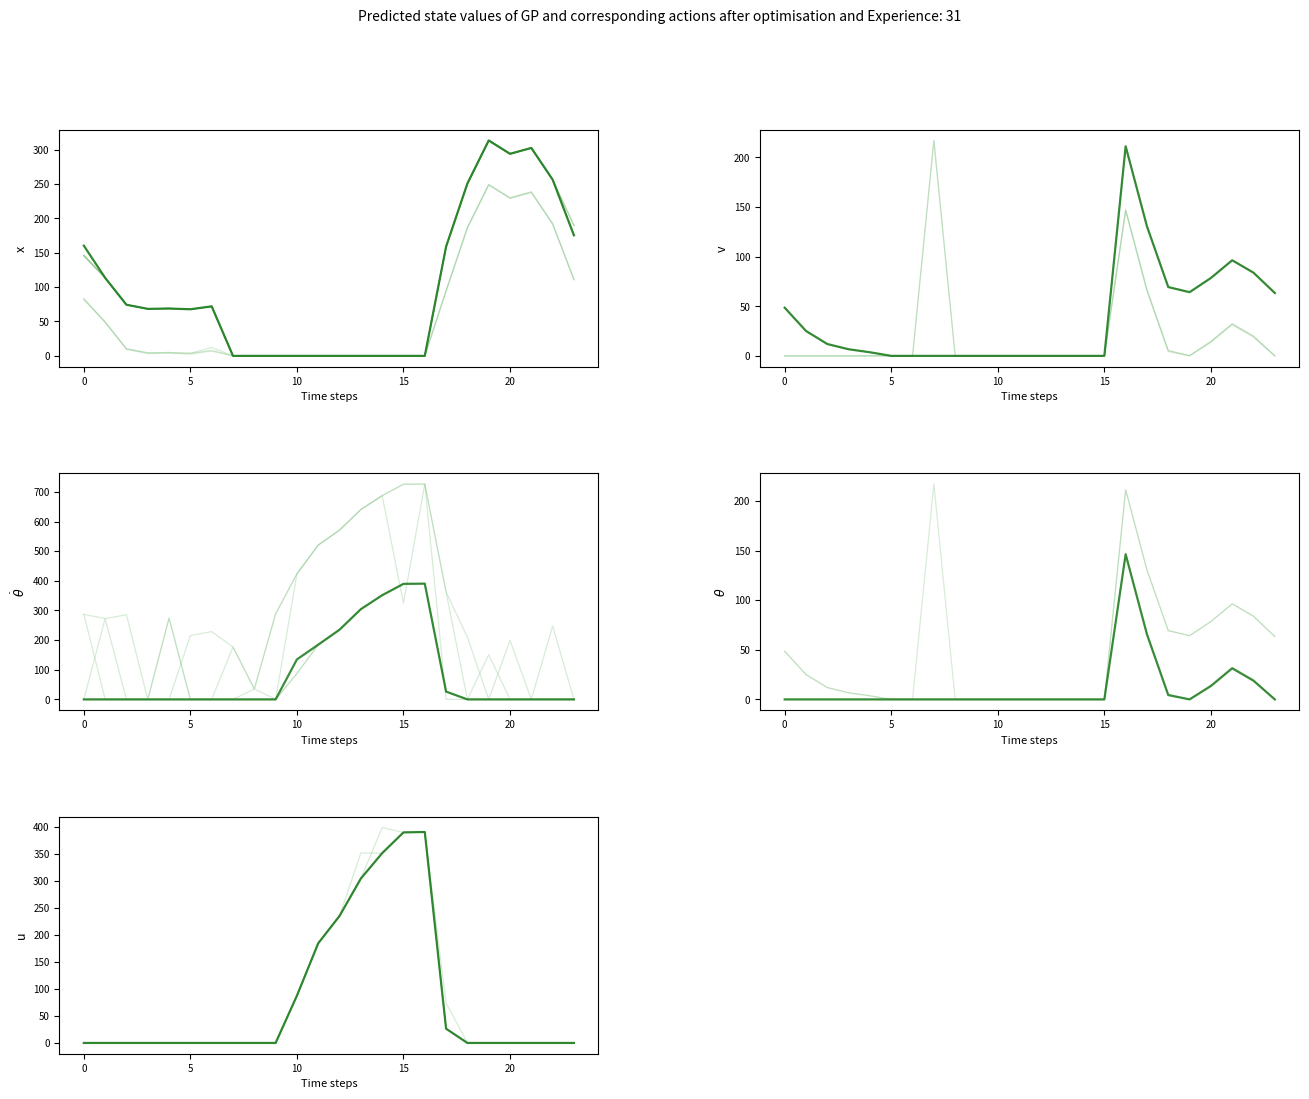

The value of 2.1_norm at 17 is 65.6. True or false?

True